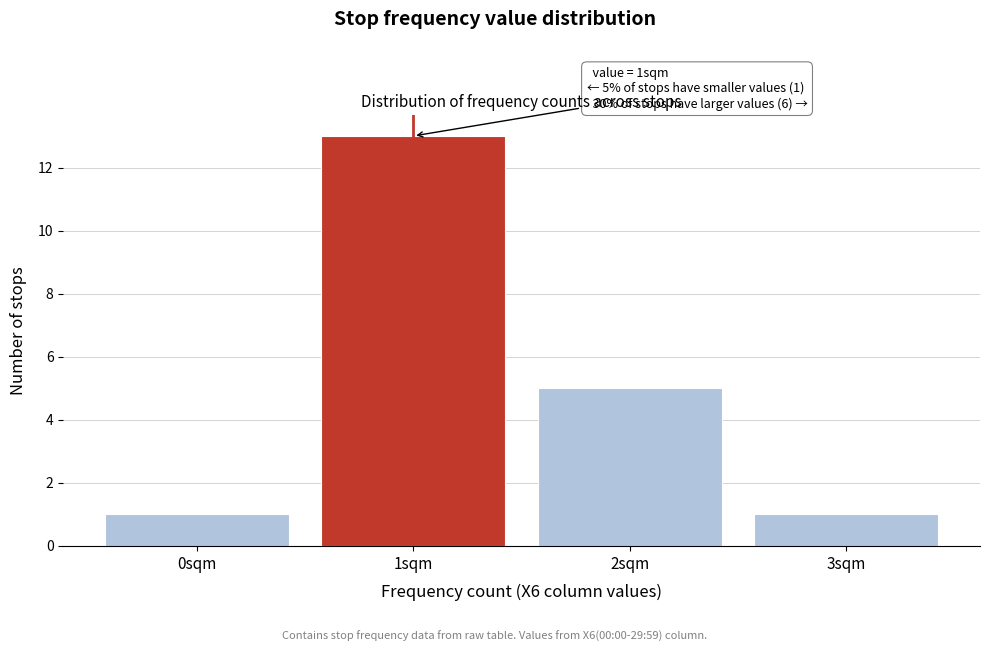

Reading right to left, transcribe all the data shown in this chart.

1	5	13	1